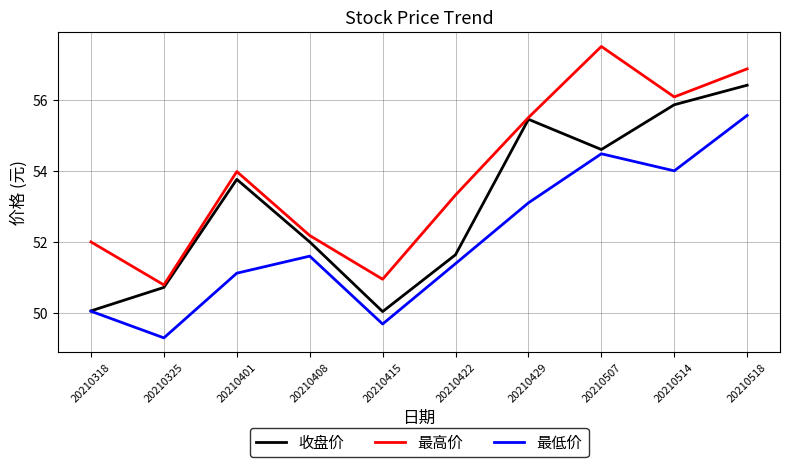

List the series in order of their overall mean, lowest first.

最低价, 收盘价, 最高价